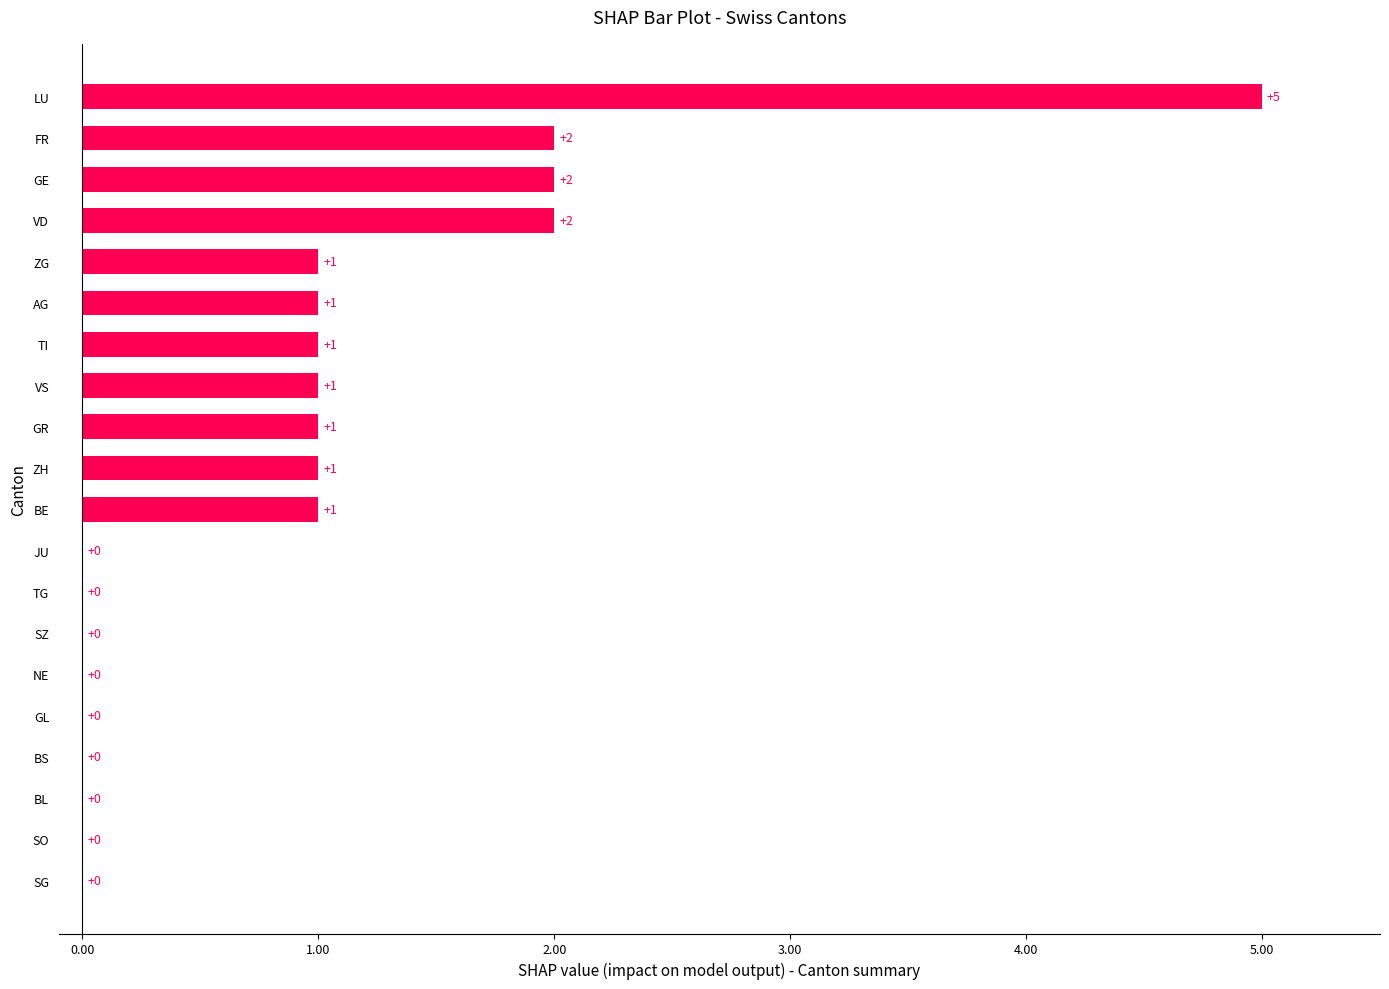

Which category has the highest value across all series?

LU